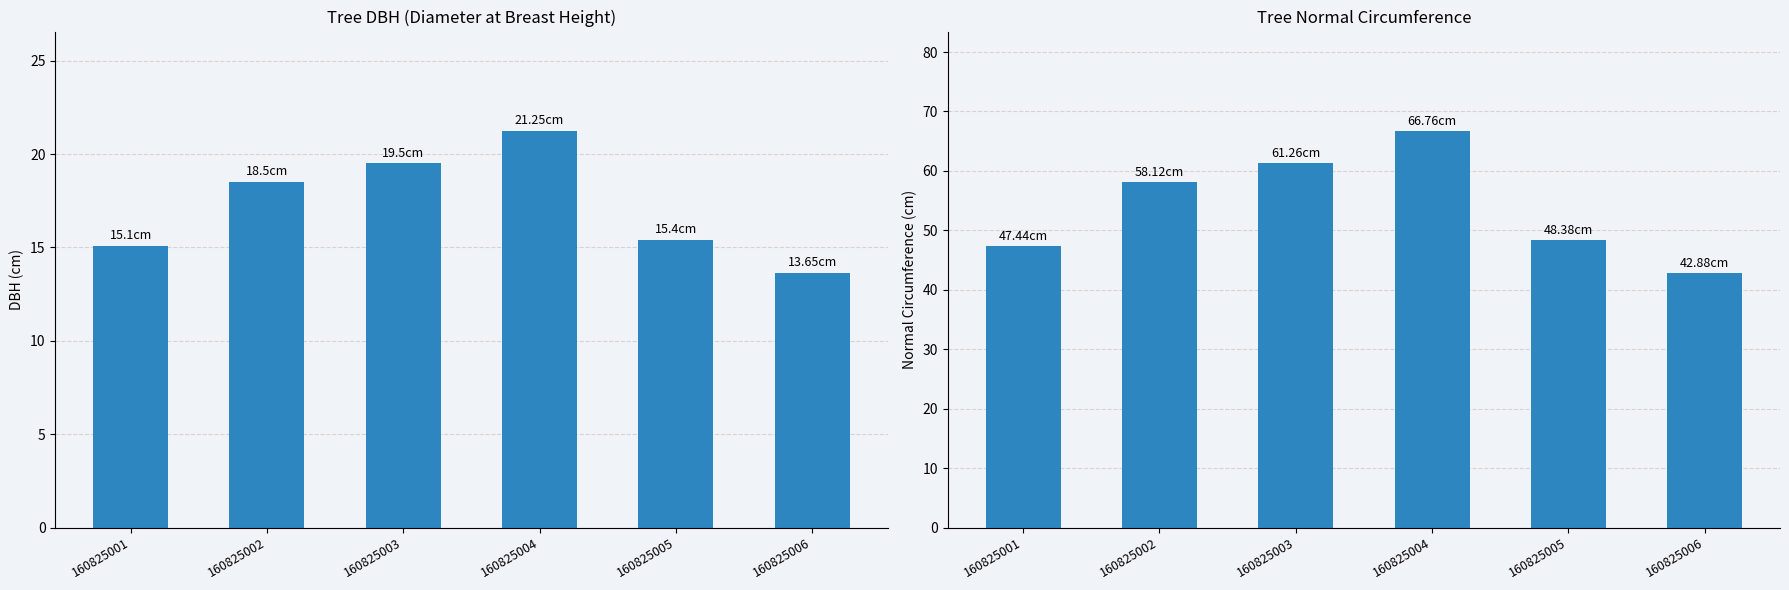

Does the chart contain stacked bars?

No